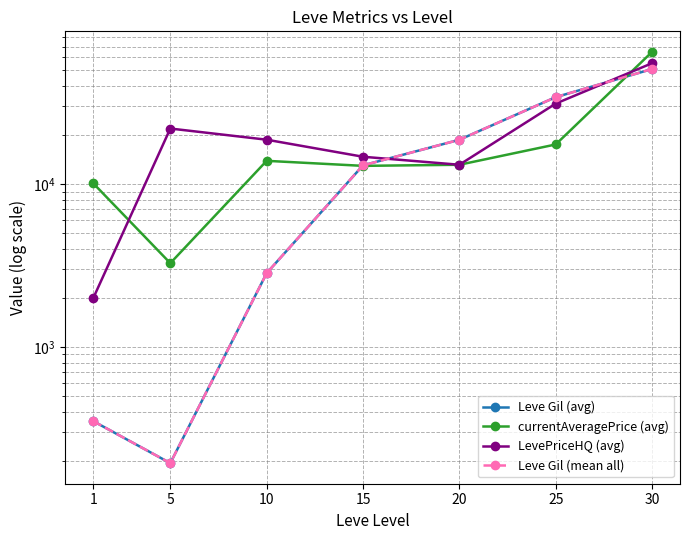

True or false: currentAveragePrice (avg) has a value of 3267.0 at 5.

True